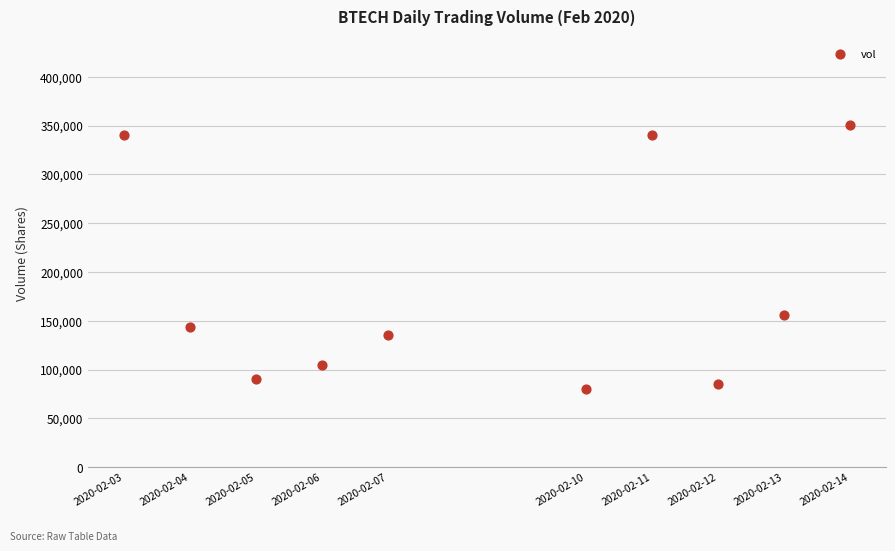

What is the average Y value?

182660